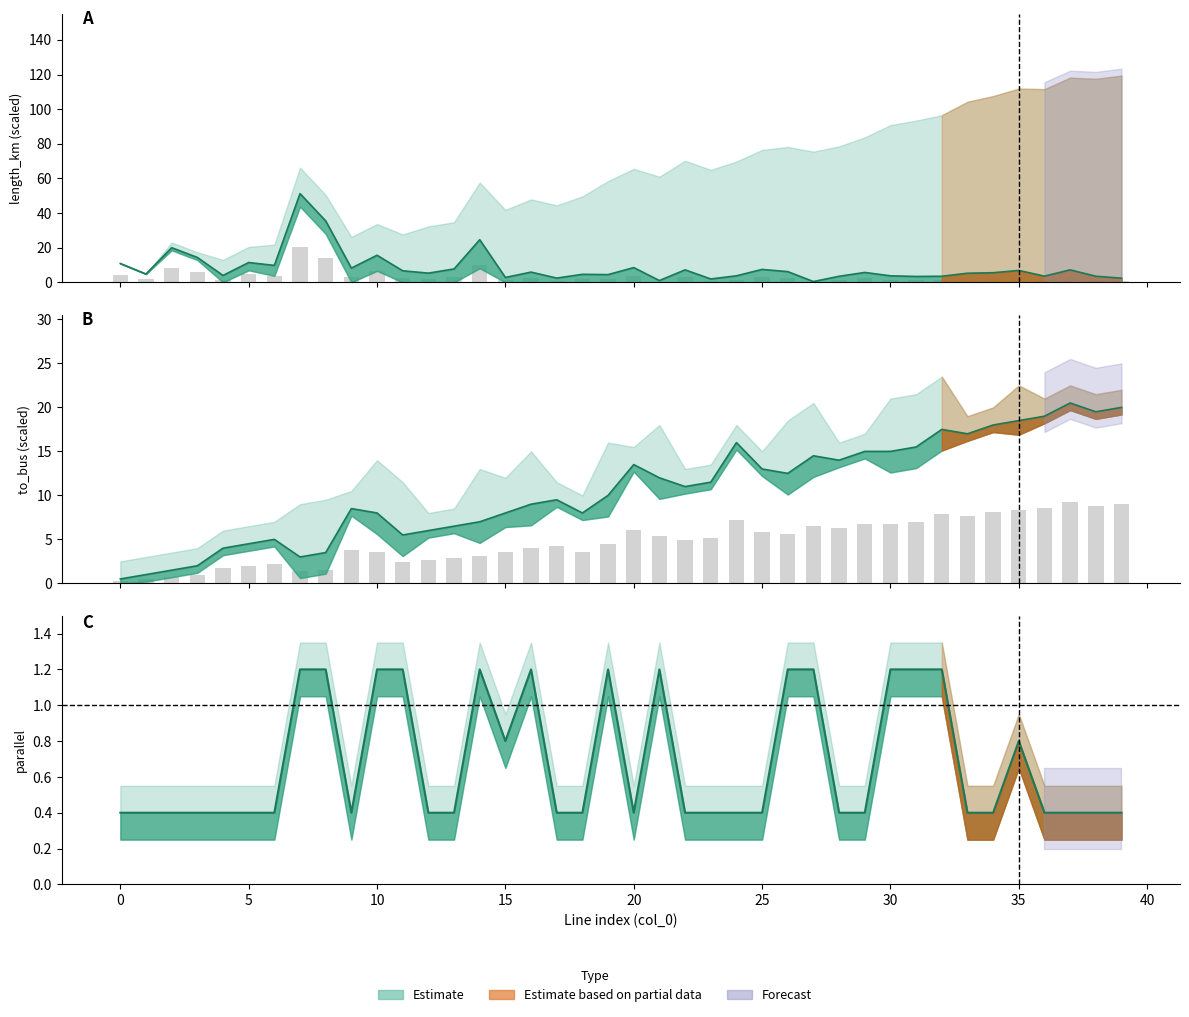

Does the chart contain any negative values?

No